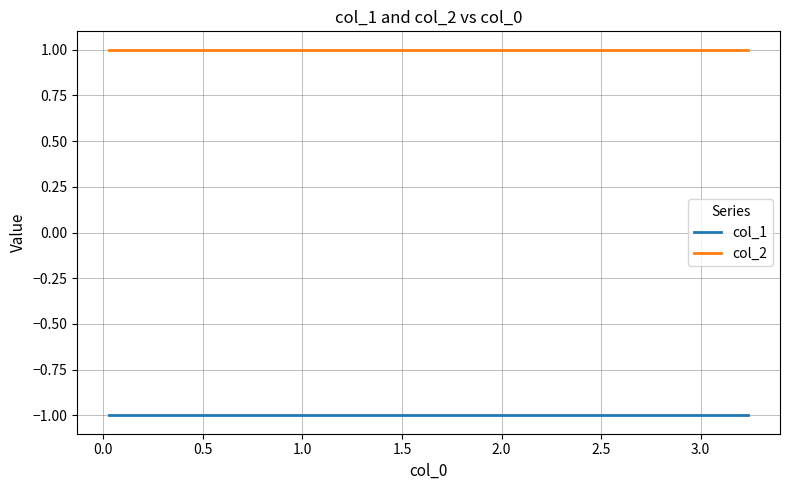

True or false: col_2 has more than 0 interior local peaks.

False